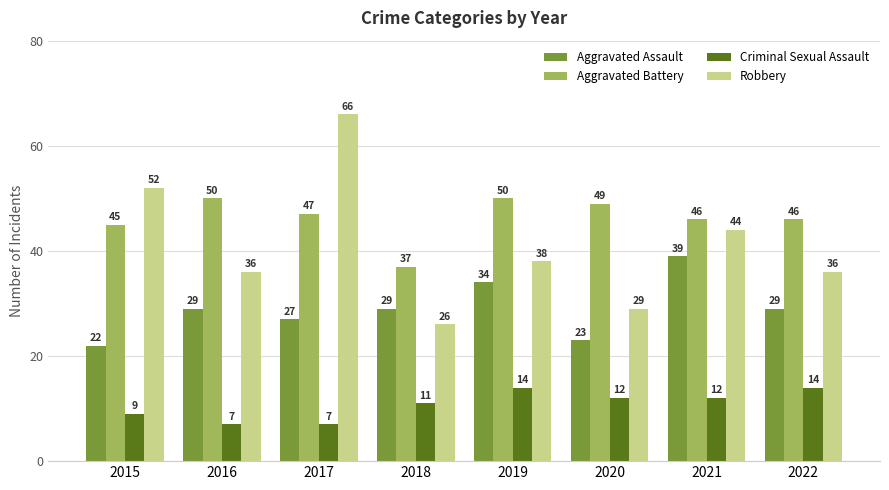

Reading left to right, transcribe all the data shown in this chart.

Aggravated Assault: 2015=22	2016=29	2017=27	2018=29	2019=34	2020=23	2021=39	2022=29
Aggravated Battery: 2015=45	2016=50	2017=47	2018=37	2019=50	2020=49	2021=46	2022=46
Criminal Sexual Assault: 2015=9	2016=7	2017=7	2018=11	2019=14	2020=12	2021=12	2022=14
Robbery: 2015=52	2016=36	2017=66	2018=26	2019=38	2020=29	2021=44	2022=36